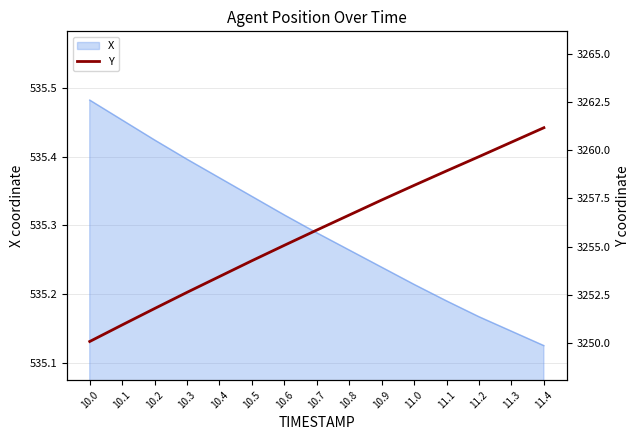

At which label does X reach its peak?

10.0